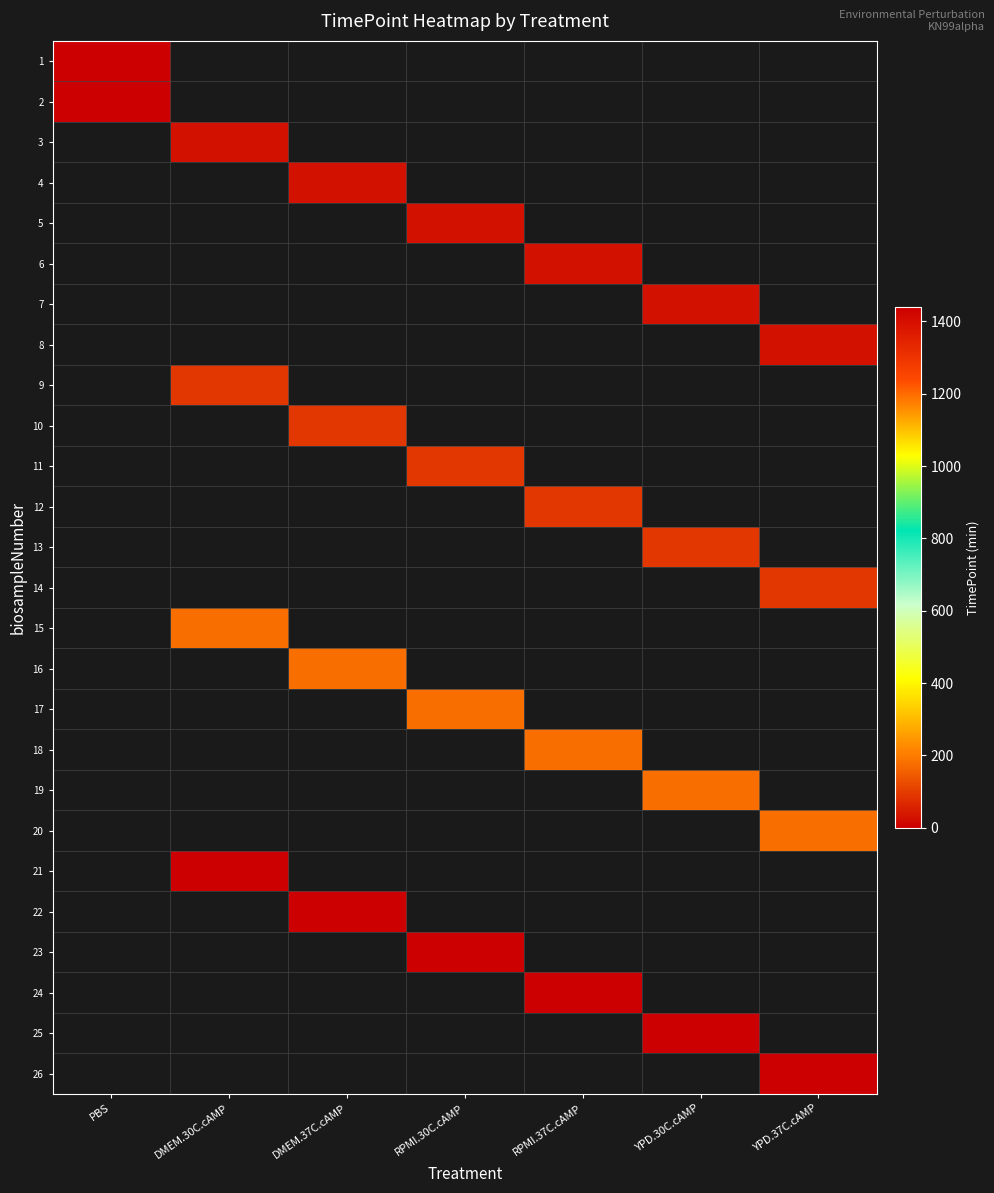

How many distinct data groups are displayed?

26